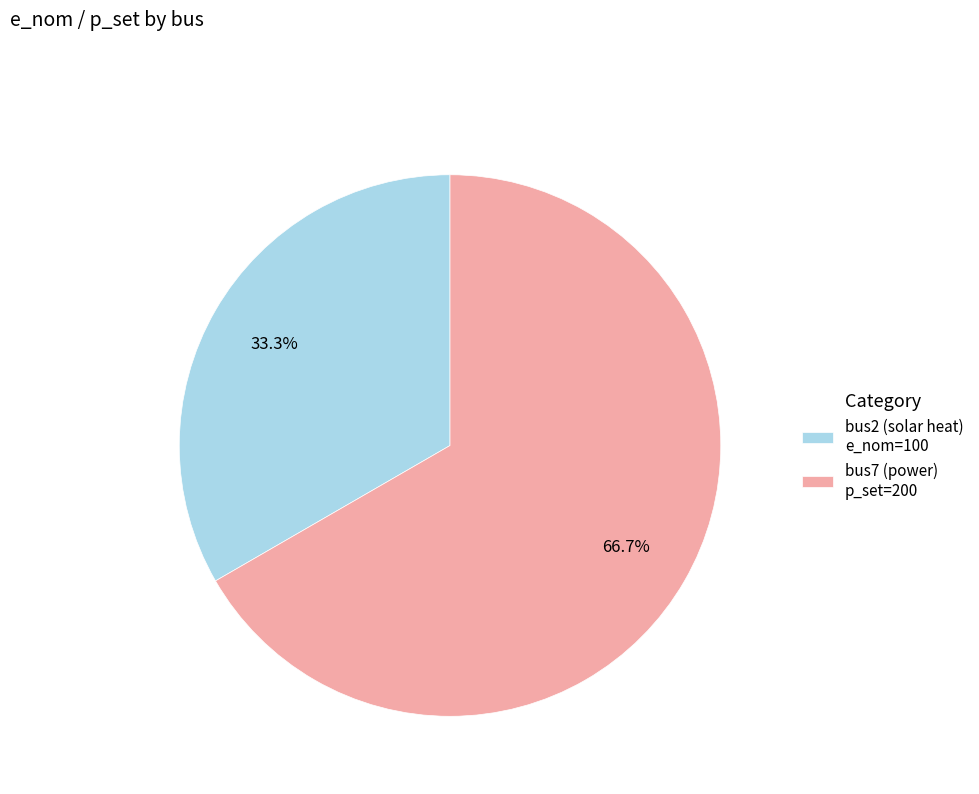

Which has a higher value, bus7 (power) or bus2 (solar heat)?

bus7 (power)